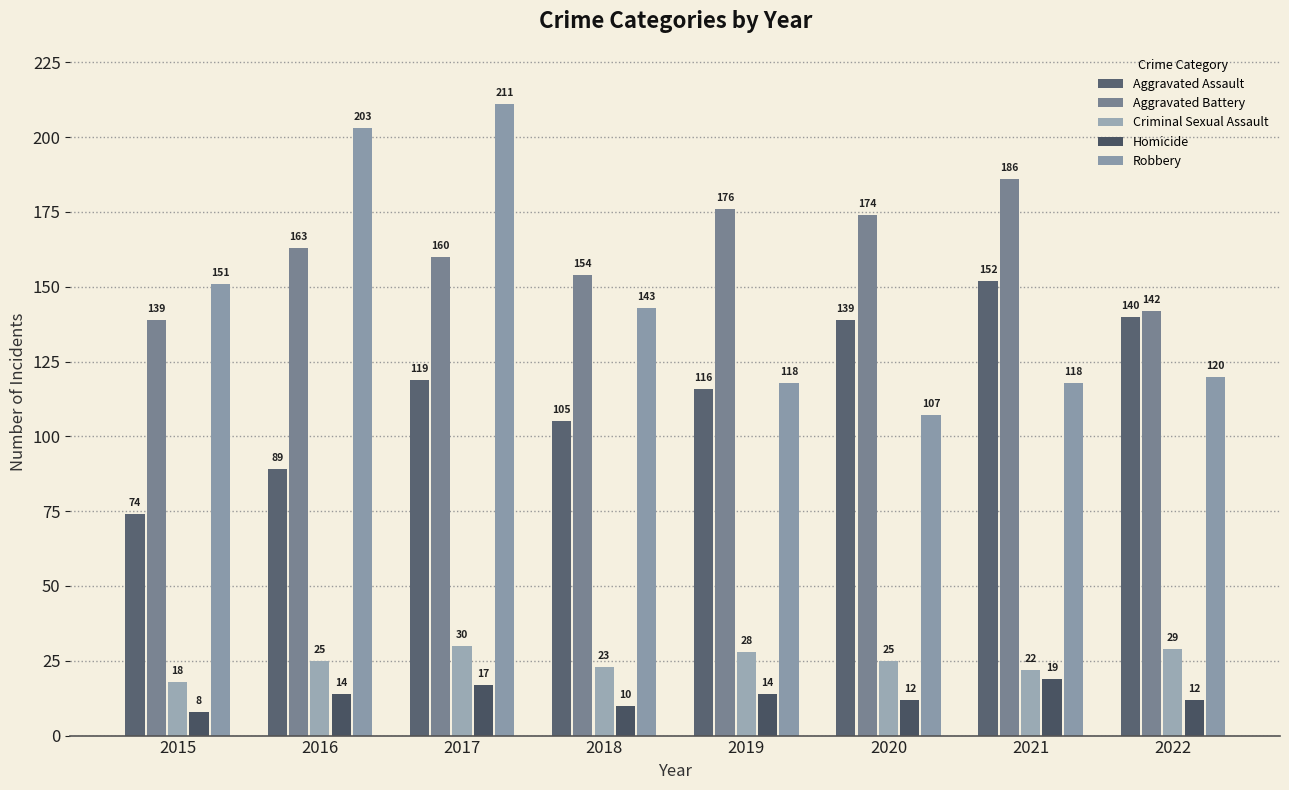

Is the value of Homicide at 2018 greater than the value of Aggravated Assault at 2021?

No